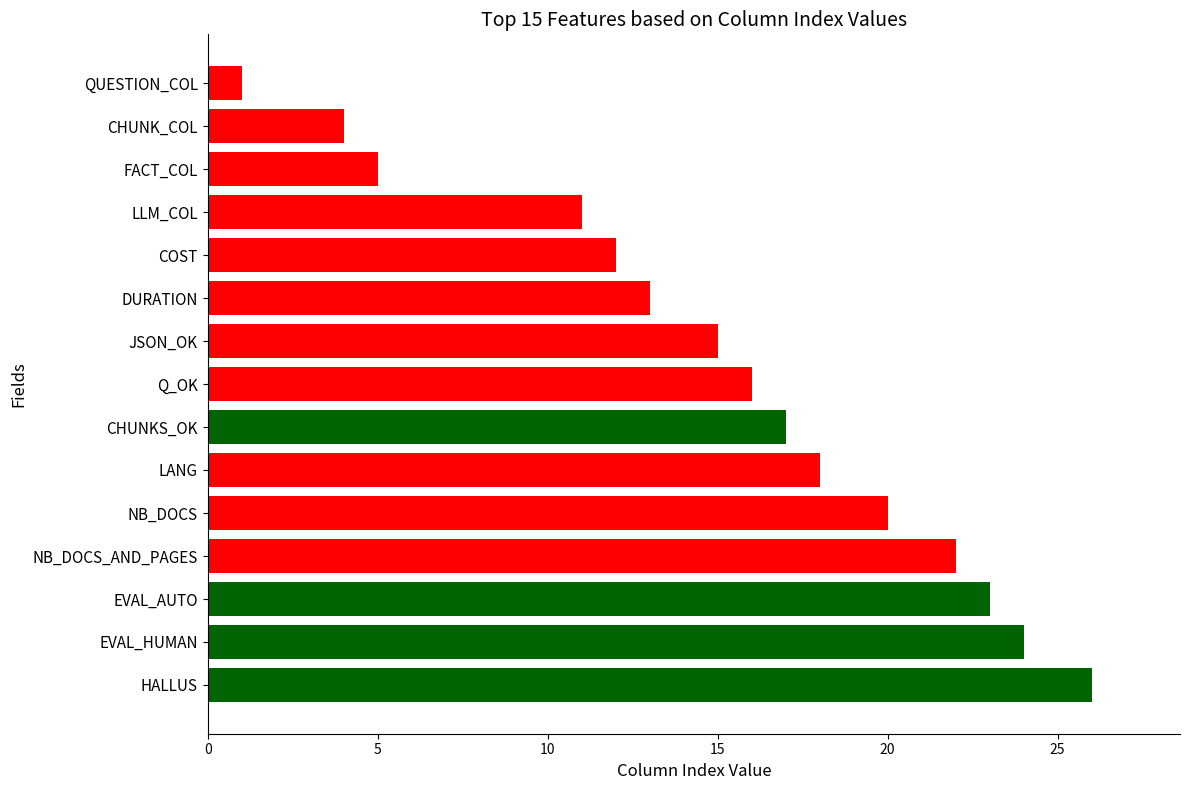

List the labels in order of value, smallest first.

QUESTION_COL, CHUNK_COL, FACT_COL, LLM_COL, COST, DURATION, JSON_OK, Q_OK, CHUNKS_OK, LANG, NB_DOCS, NB_DOCS_AND_PAGES, EVAL_AUTO, EVAL_HUMAN, HALLUS